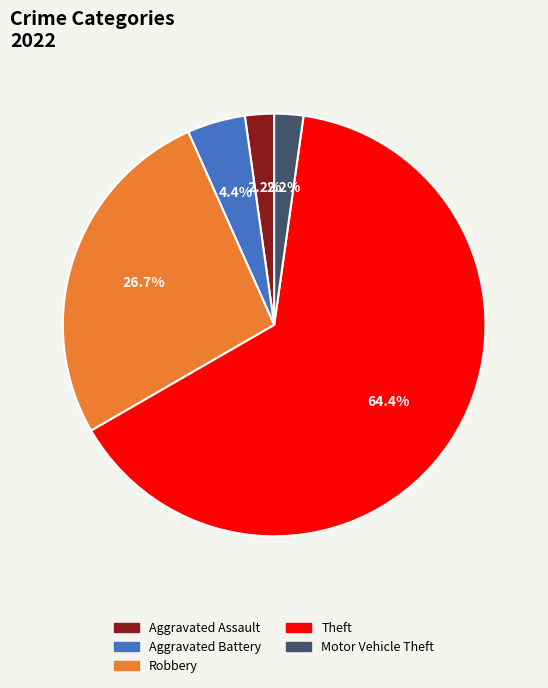

Which slice represents more than half of the pie?

Theft